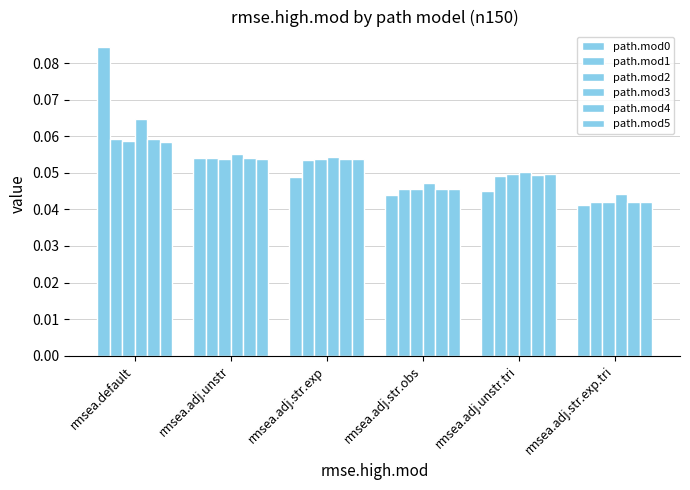

How many categories are shown in the chart?

6